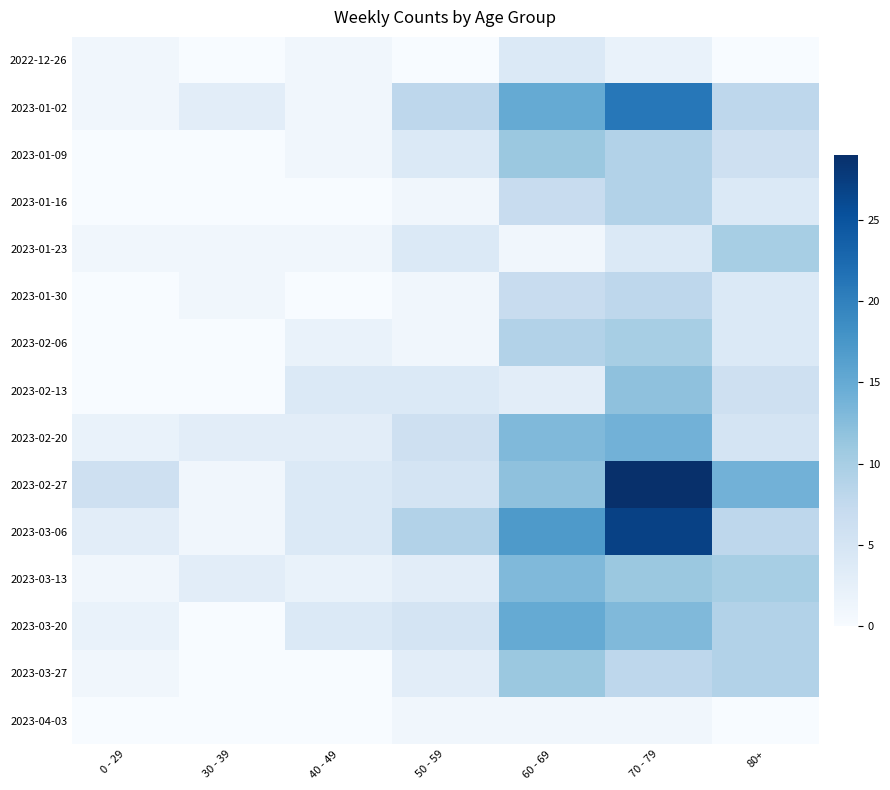

At how many categories does at least one series exceed 8?

4